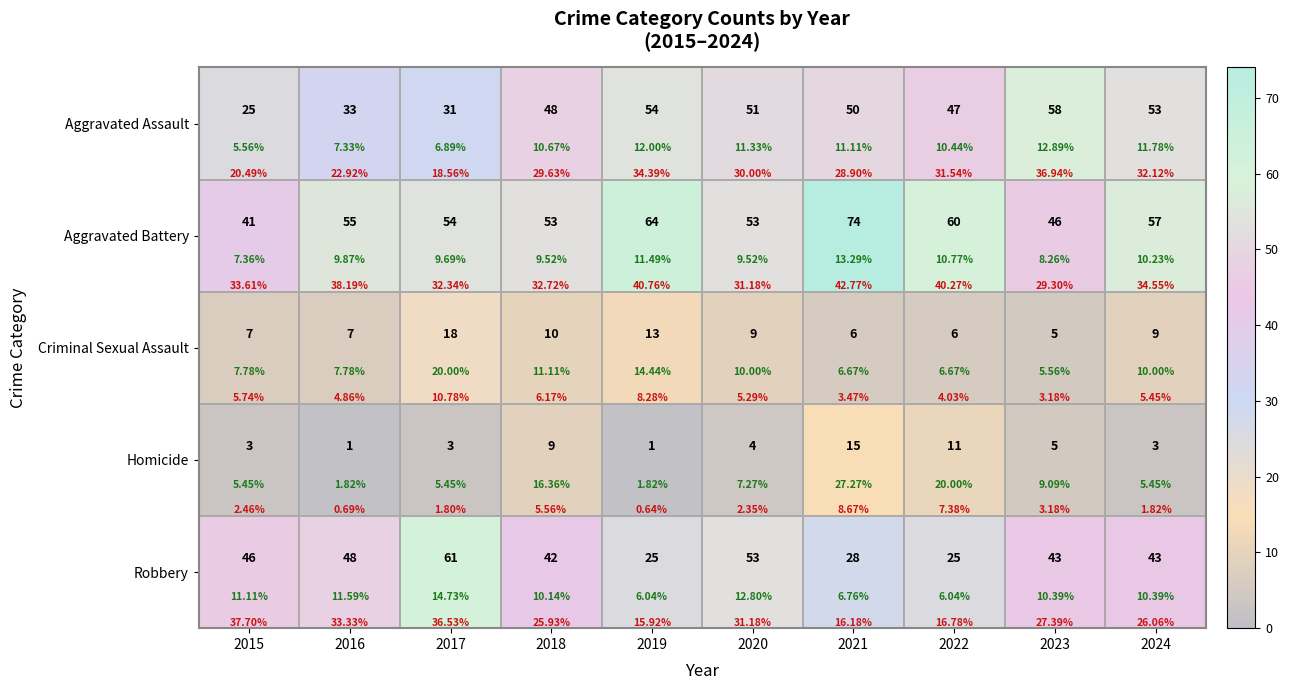

What is the highest value of the Homicide series?

15